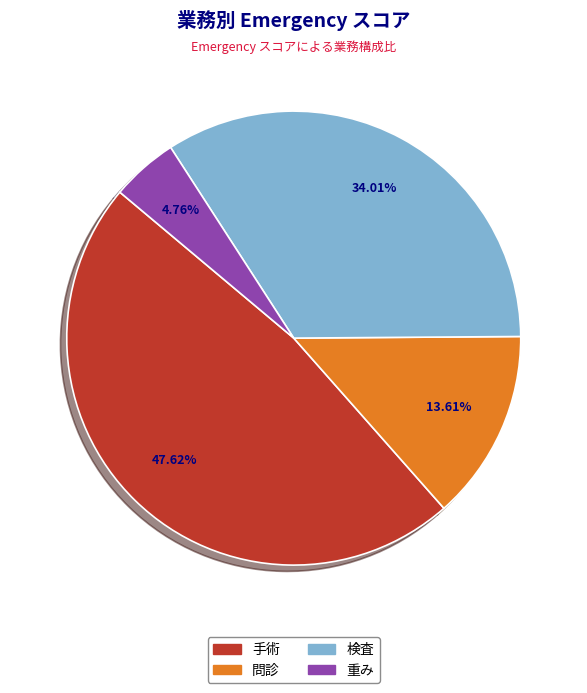

Combined, do 手術 and 問診 account for over 50%?

Yes